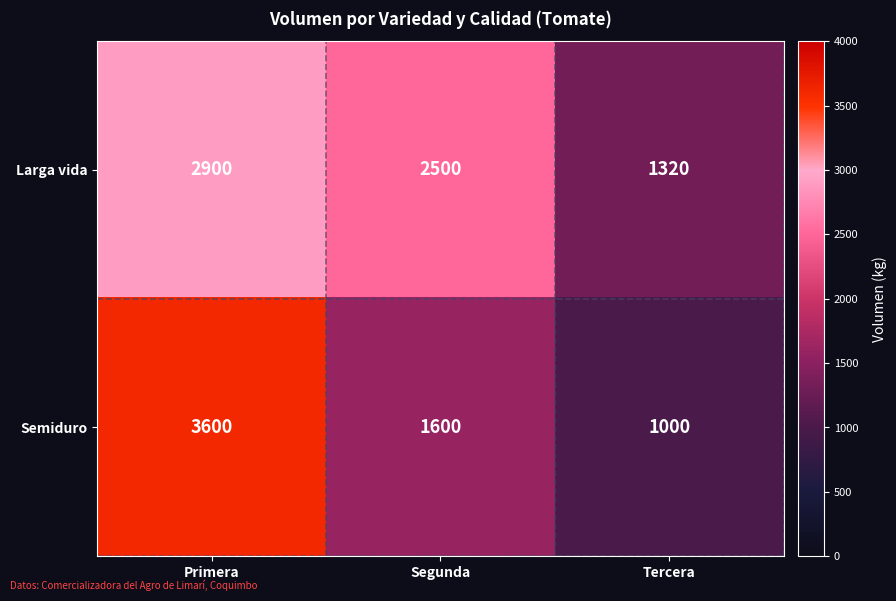

The value of Semiduro at Tercera is 1000. True or false?

True